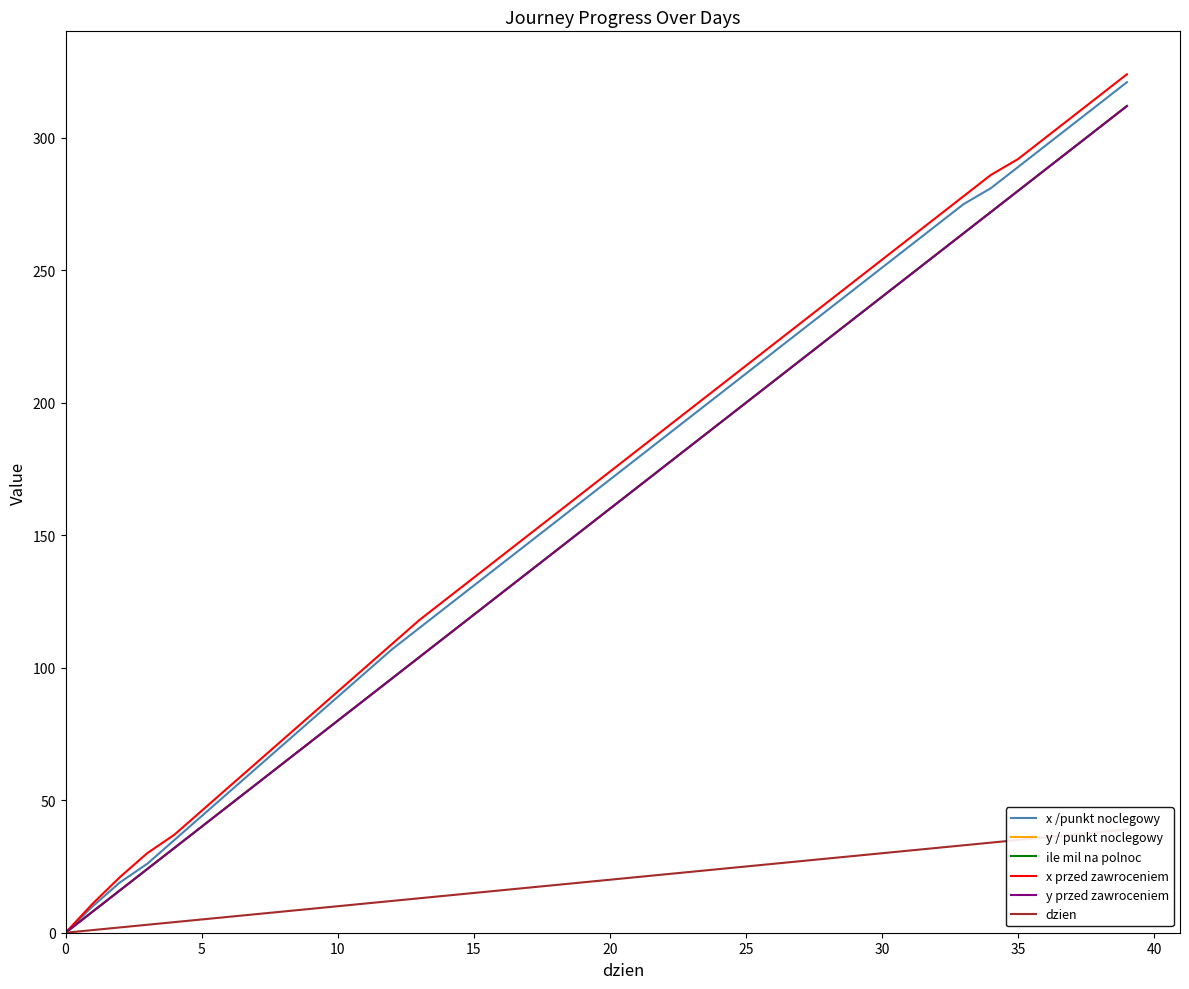

How many positive values does the y przed zawroceniem series have?

39